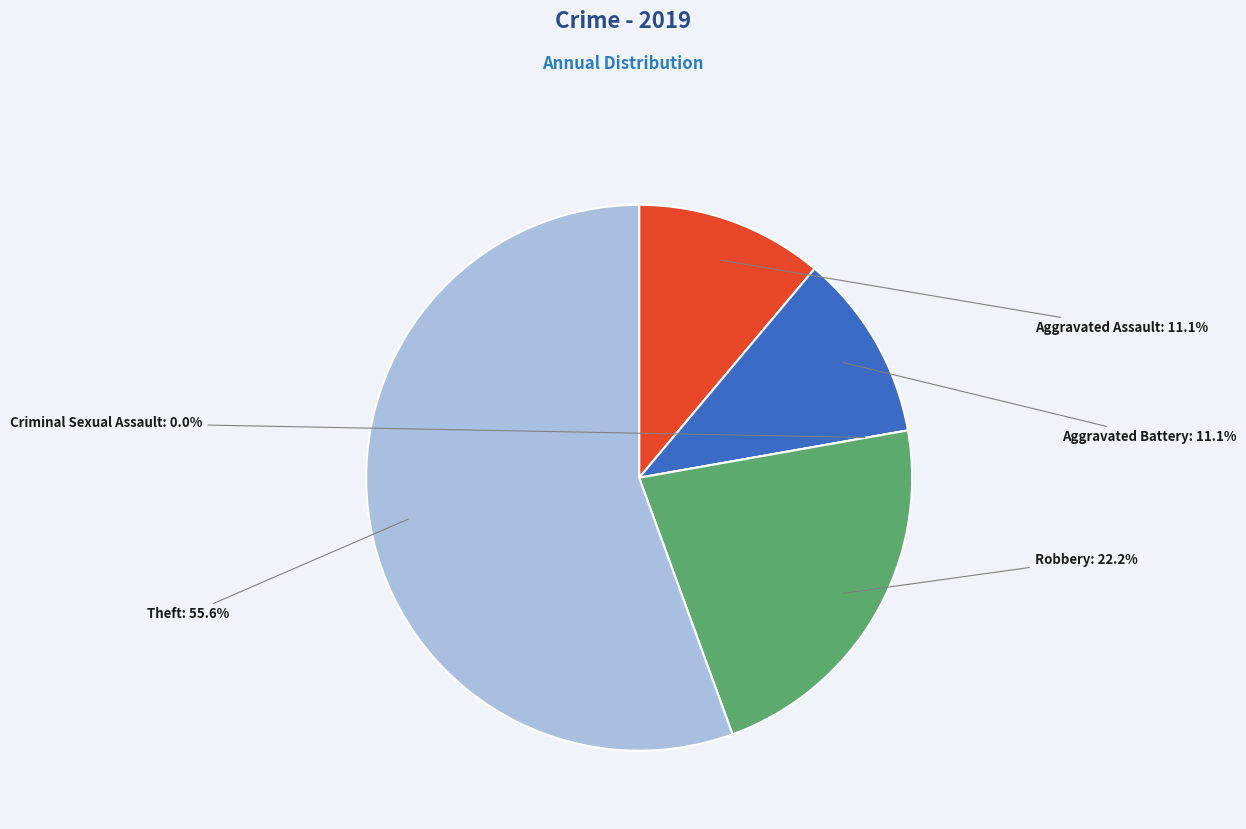

True or false: Theft accounts for 69% of the total.

False